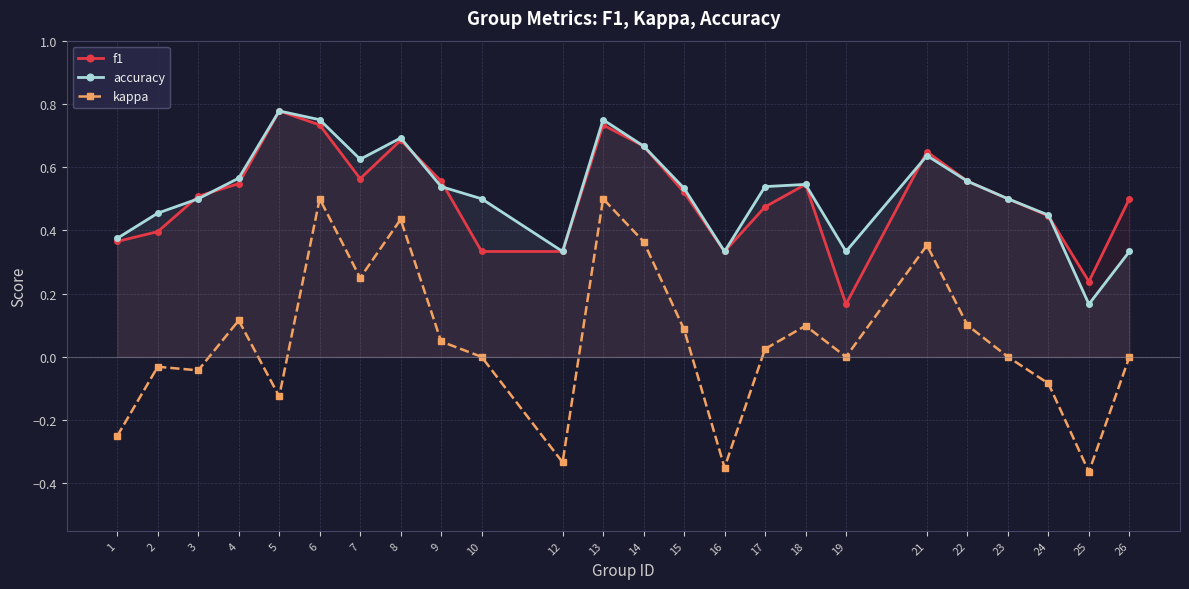

How many lines are shown in the chart?

3